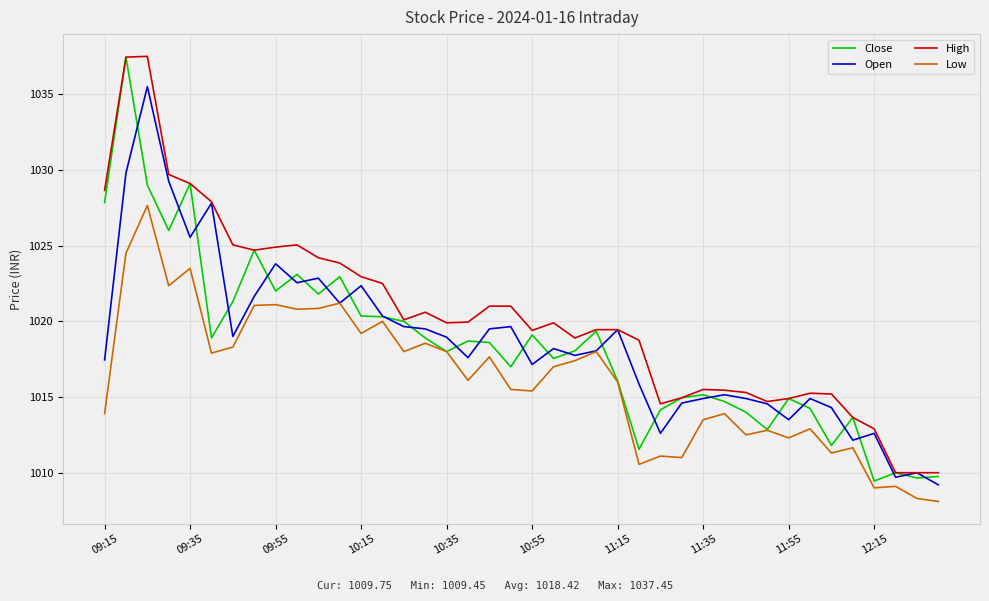

Does the chart have visible grid lines?

Yes